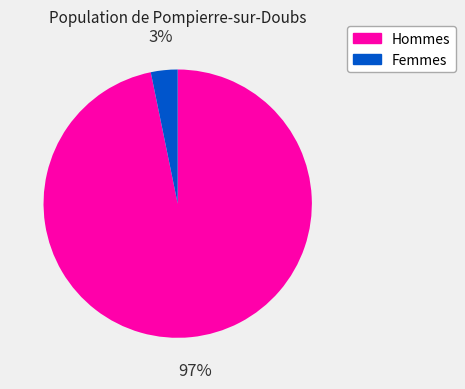

To the nearest percent, what is the difference between the largest and smallest slice percentages?

94%